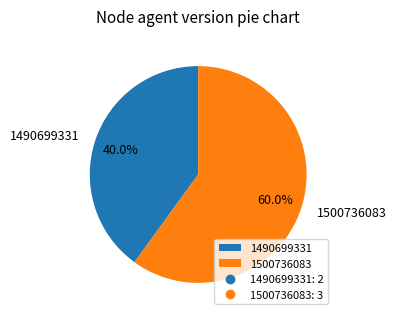

What is the majority slice?

1500736083